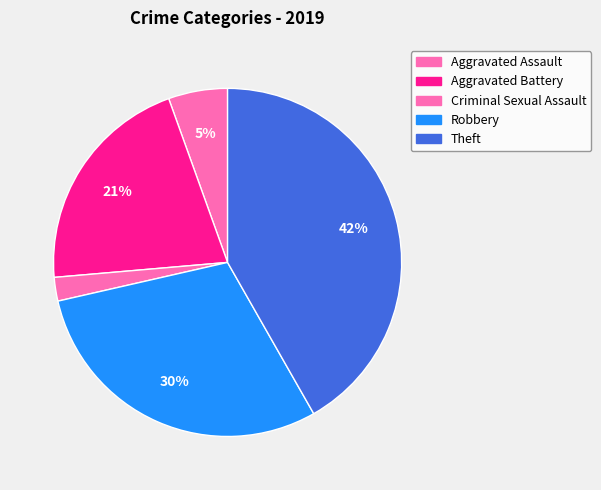

Is it true that Aggravated Battery is 6% of the pie?

False